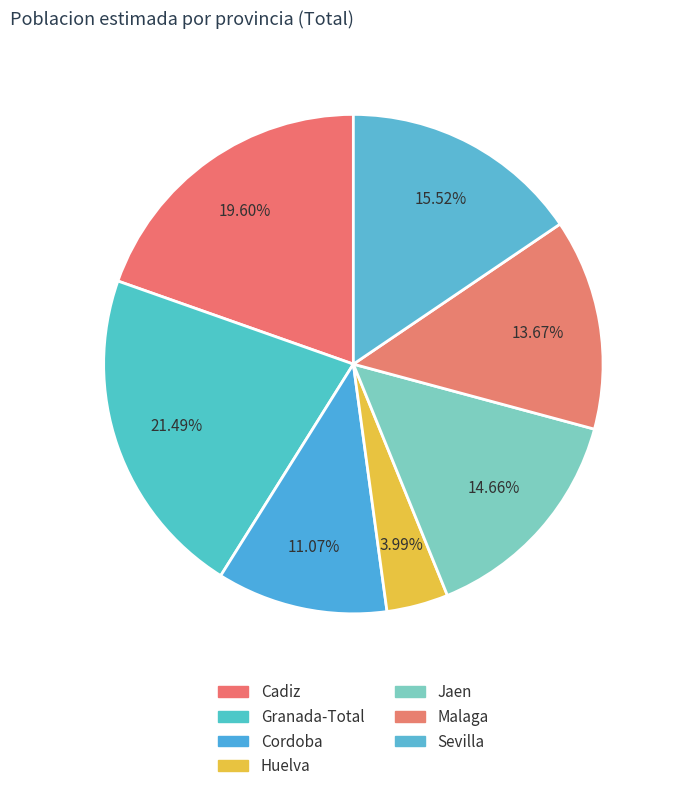

Rank the categories by value from highest to lowest.

Granada-Total, Cadiz, Sevilla, Jaen, Malaga, Cordoba, Huelva